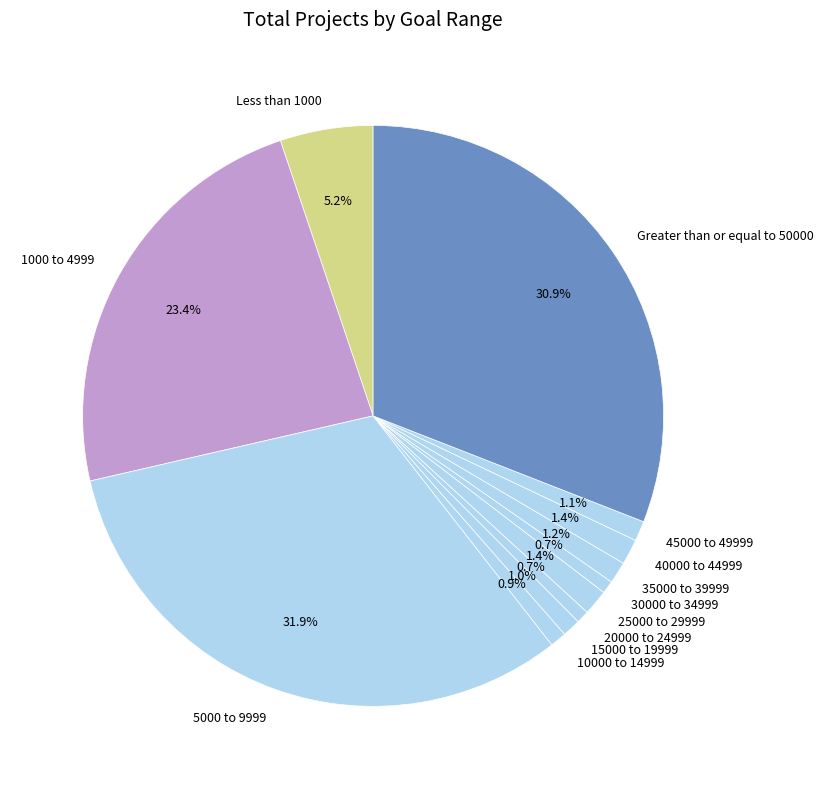

The Greater than or equal to 50000 slice represents 21% of the pie. True or false?

False